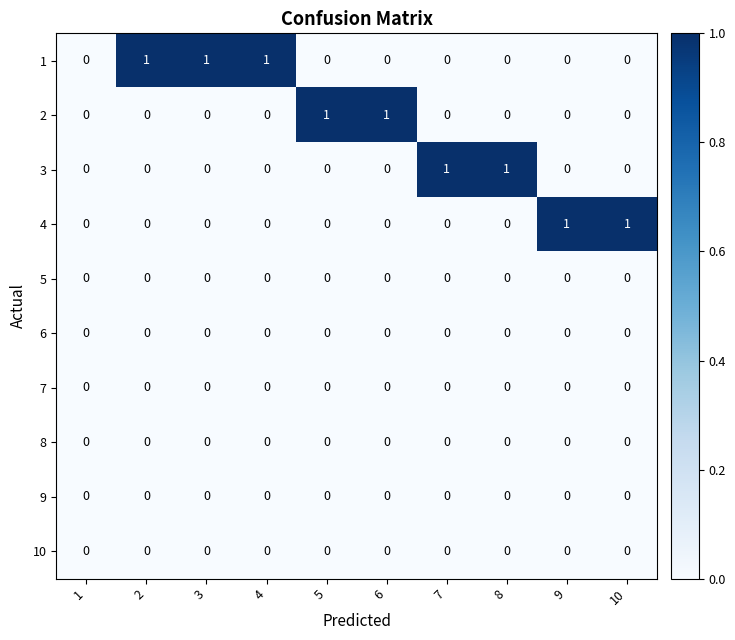

Is the value of 3 at 7 greater than the value of 5 at 3?

Yes